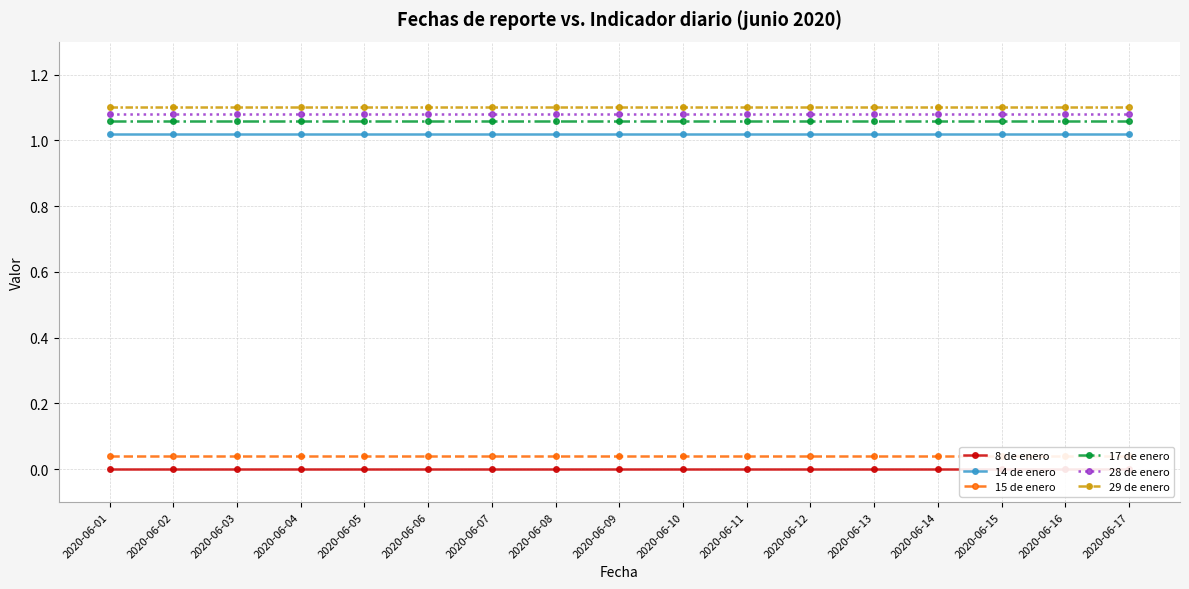

What is the difference between the highest and lowest values at 2020-06-06?

1.1